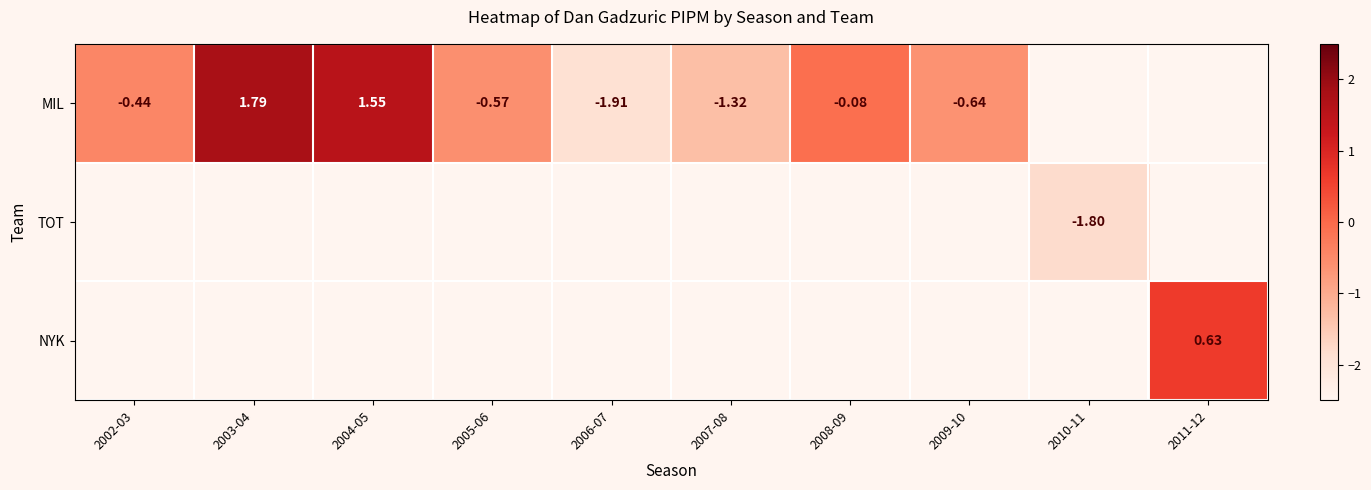

True or false: MIL has a value of -0.6 at 2009-10.

True